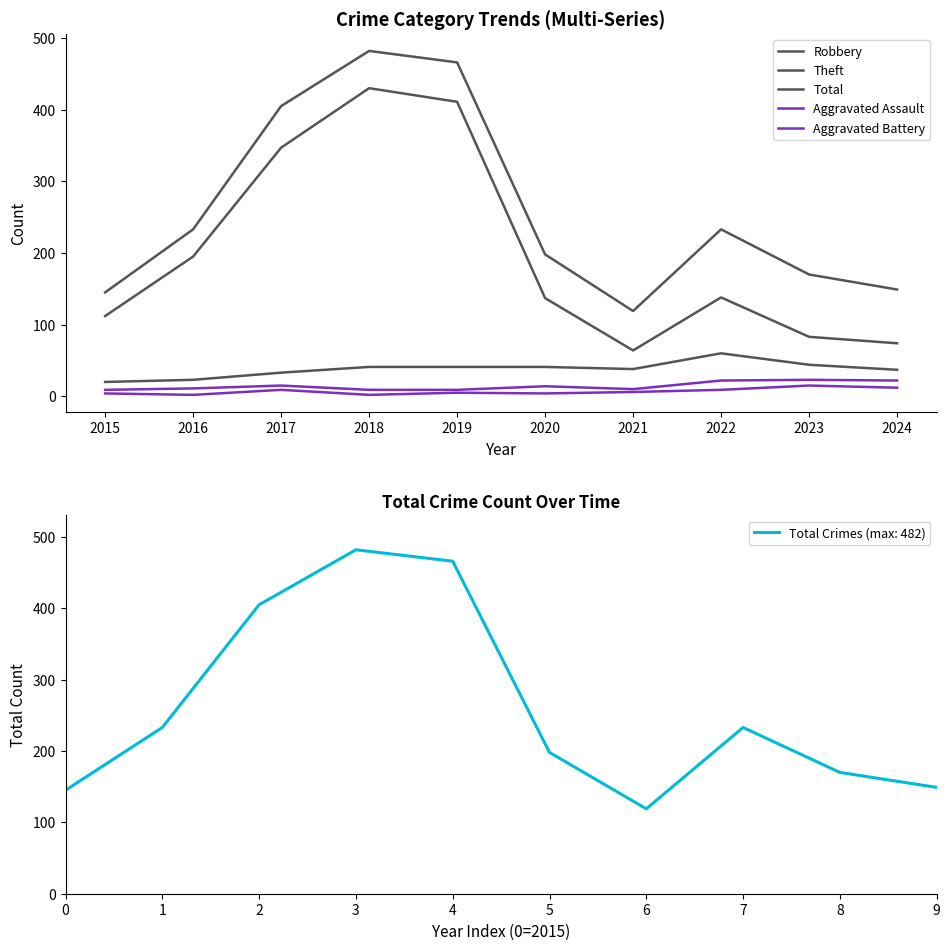

Is this an area chart (filled region under the line)?

No